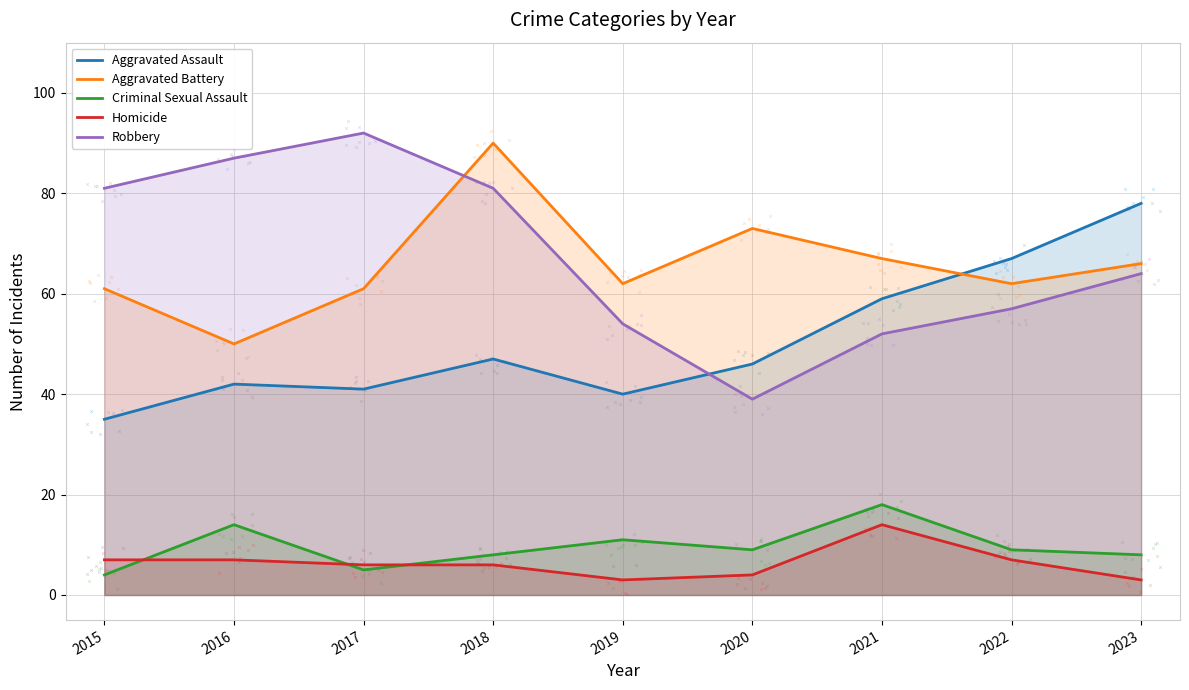

Which series contains the lowest Y value?

Homicide